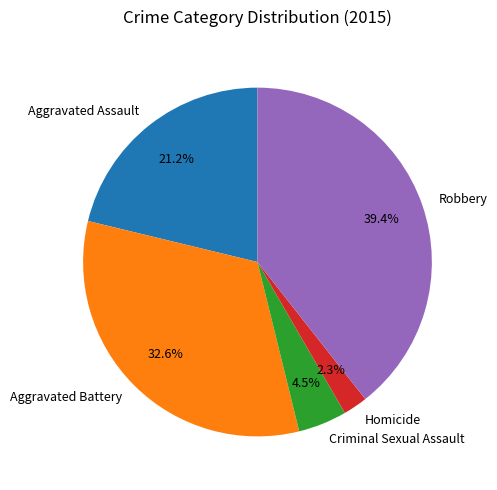

How many slices are in this pie chart?

5